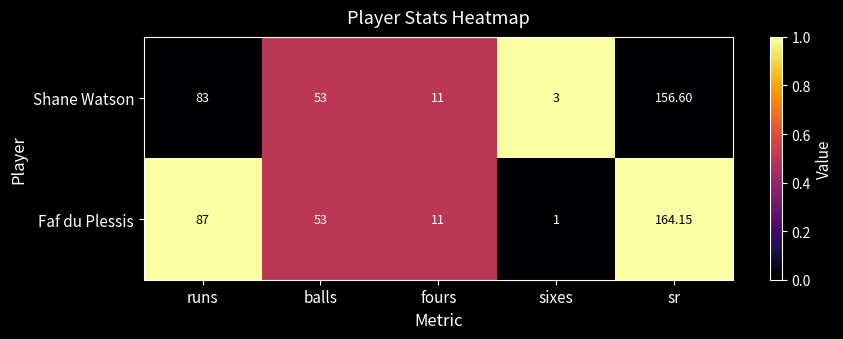

How many distinct data groups are displayed?

2